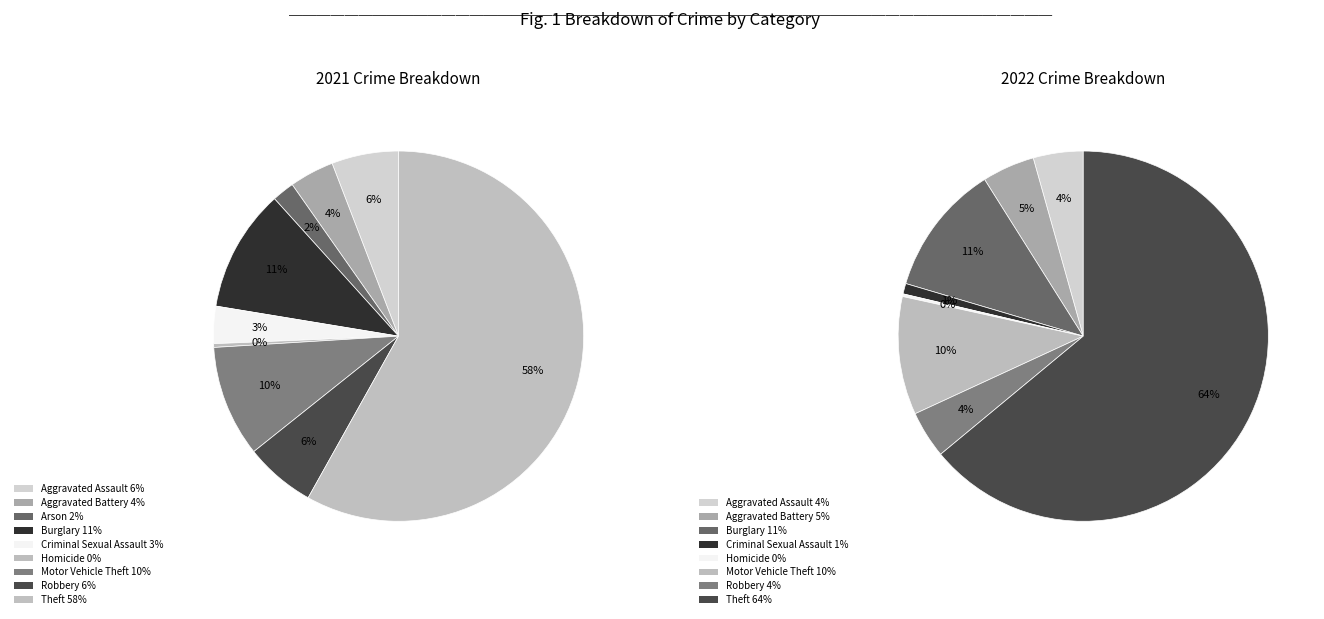

How many segments does this pie chart have?

9